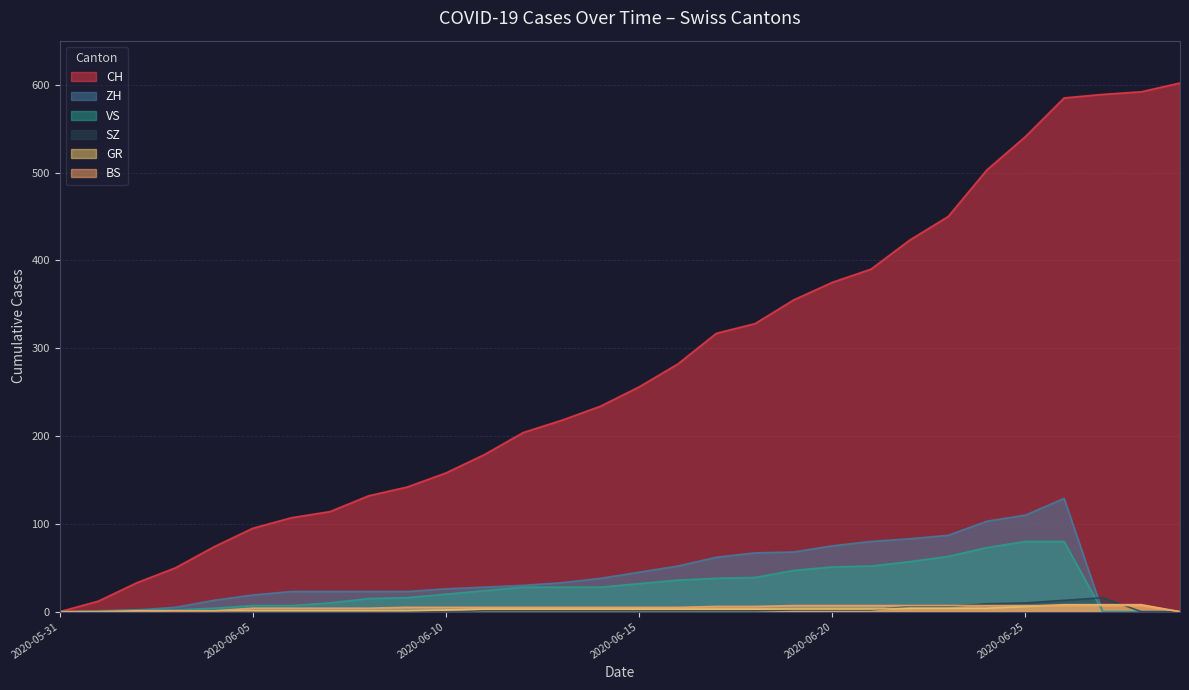

What position from the left is 2020-06-25?

26